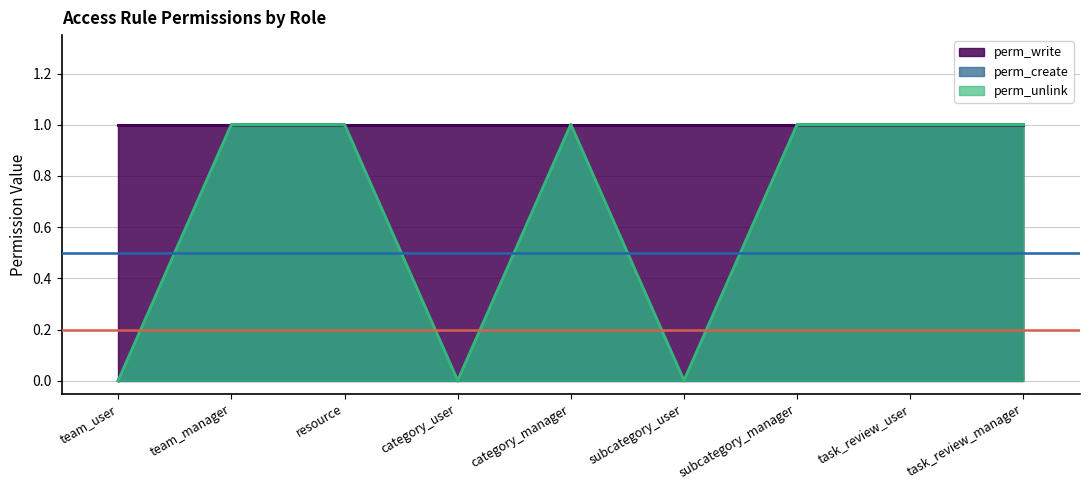

What is the sum of all perm_create values?

6